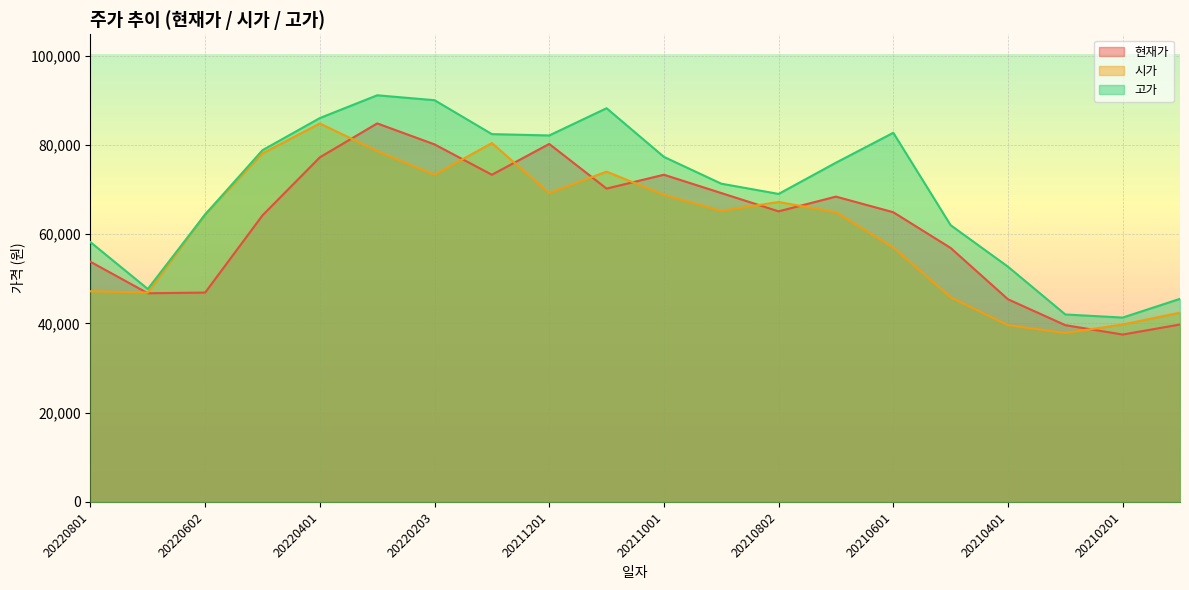

What is the sum of all 현재가 values?

1237500